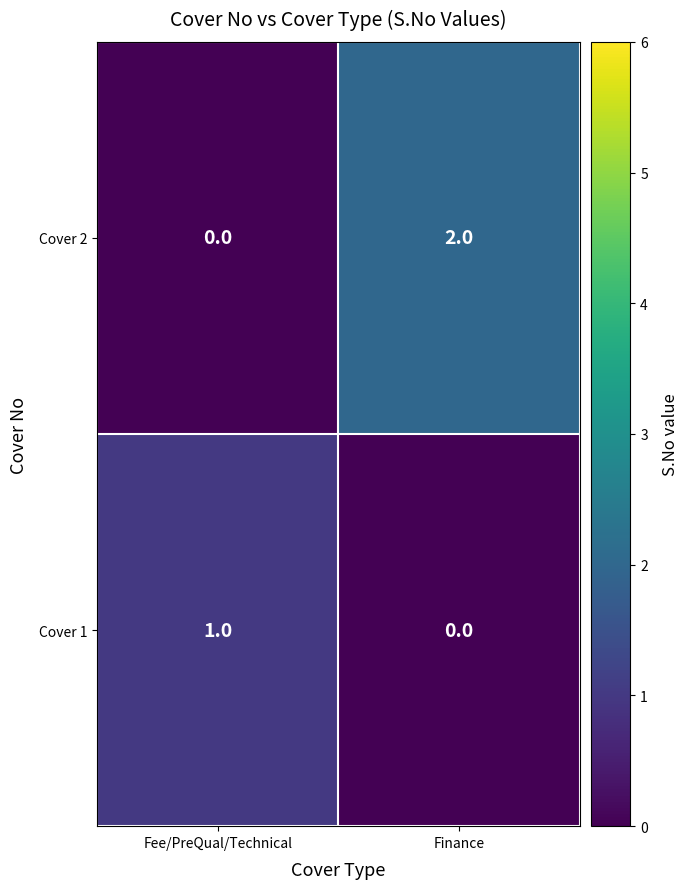

True or false: Cover 2 has a value of 2 at Finance.

True